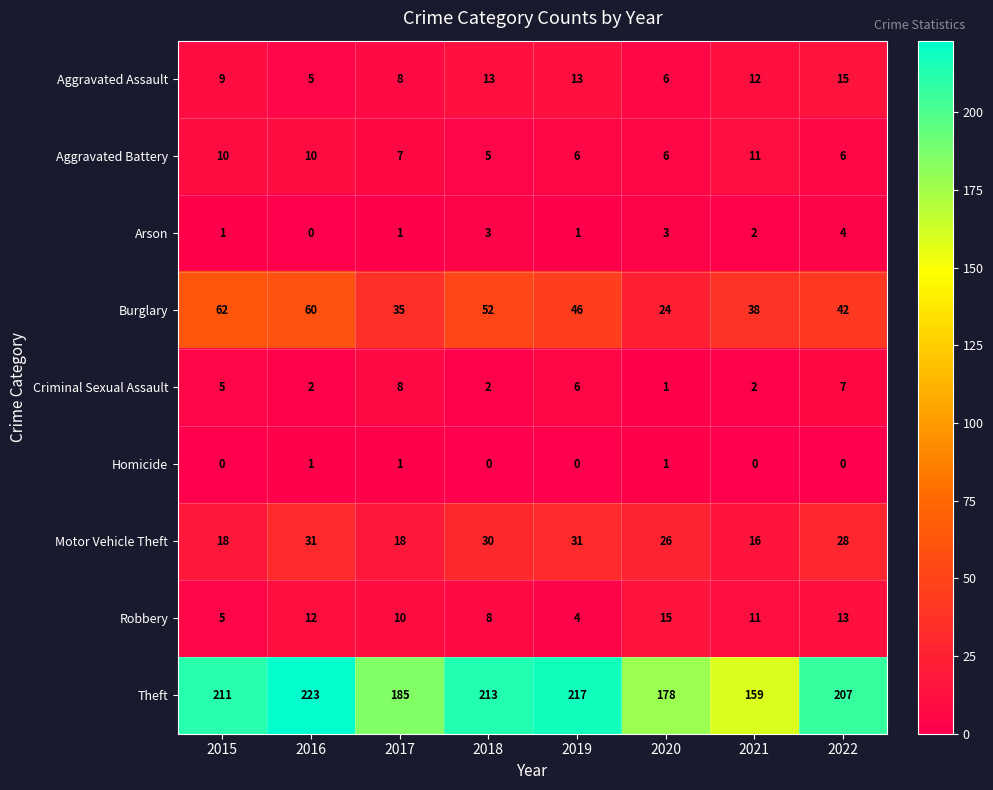

At which category does the chart reach its peak across all series?

2016